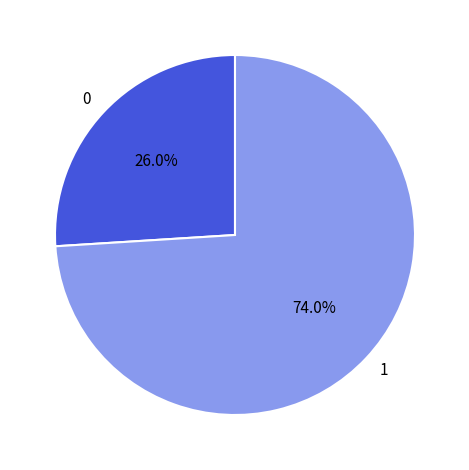

How many slices are in this pie chart?

2